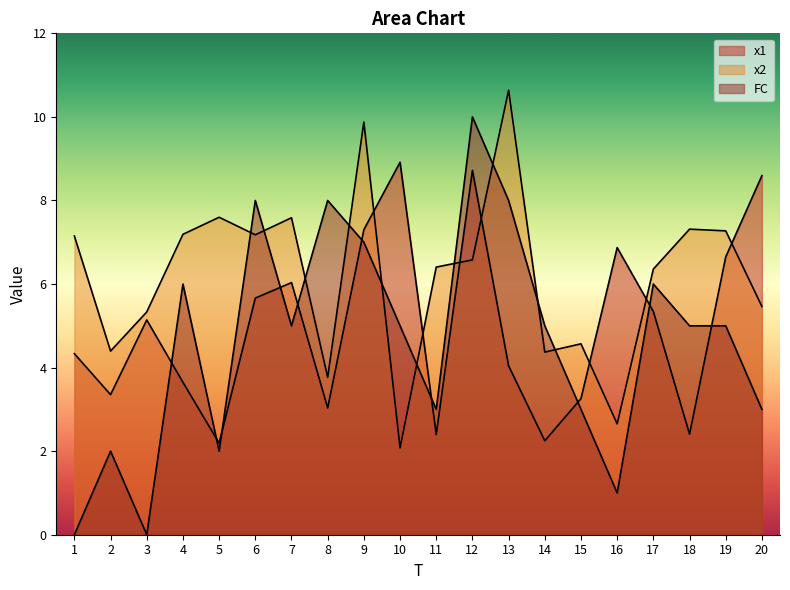

How many categories are shown in the chart?

20